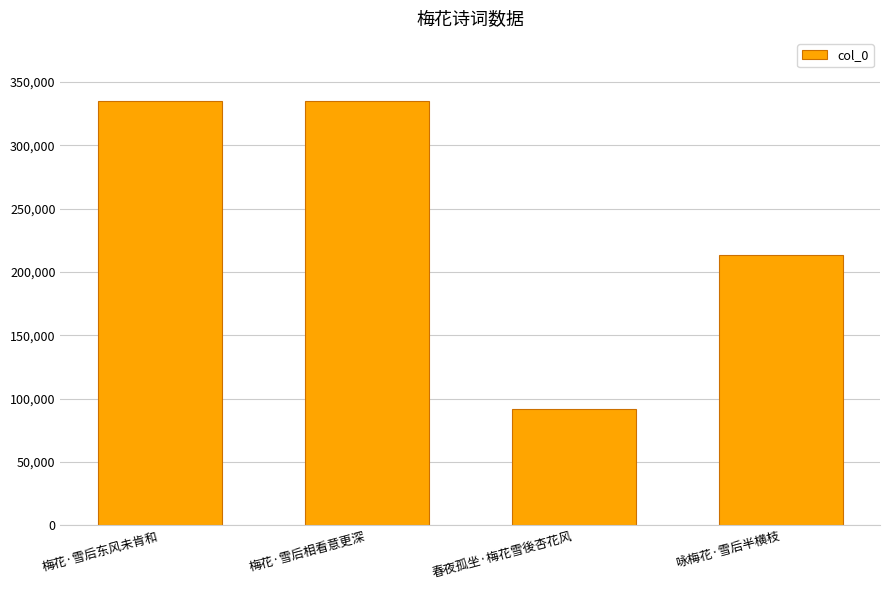

What is the ratio of the value at 梅花·雪后东风未肯和 to the value at 春夜孤坐·梅花雪後杏花风?

3.6